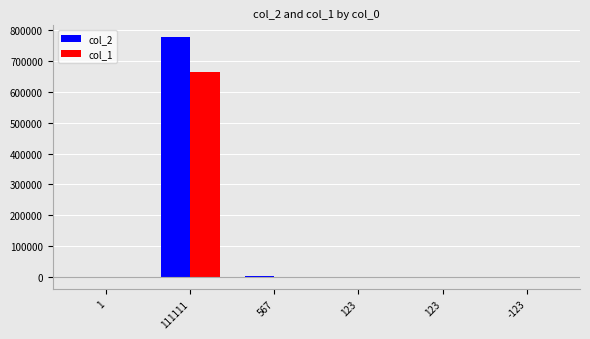

What is the label of the 6th bar from the left?

-123